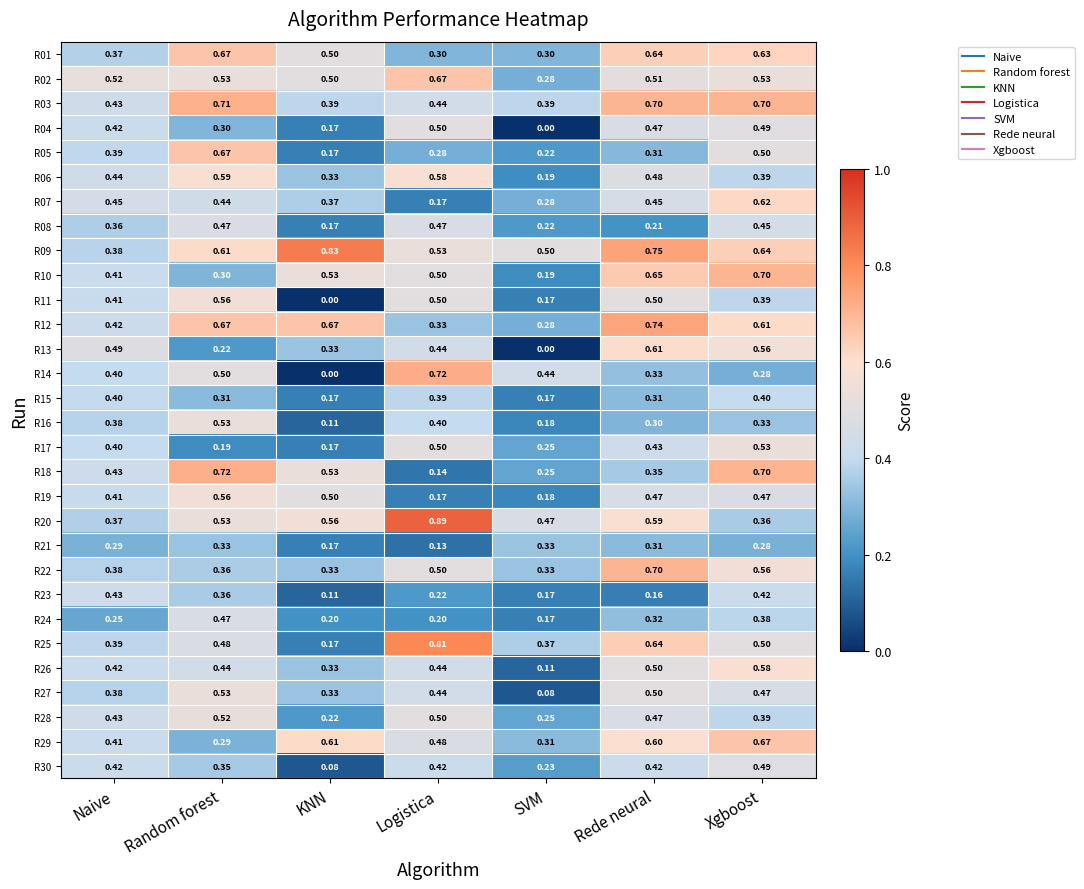

How many data points does each series have?

7